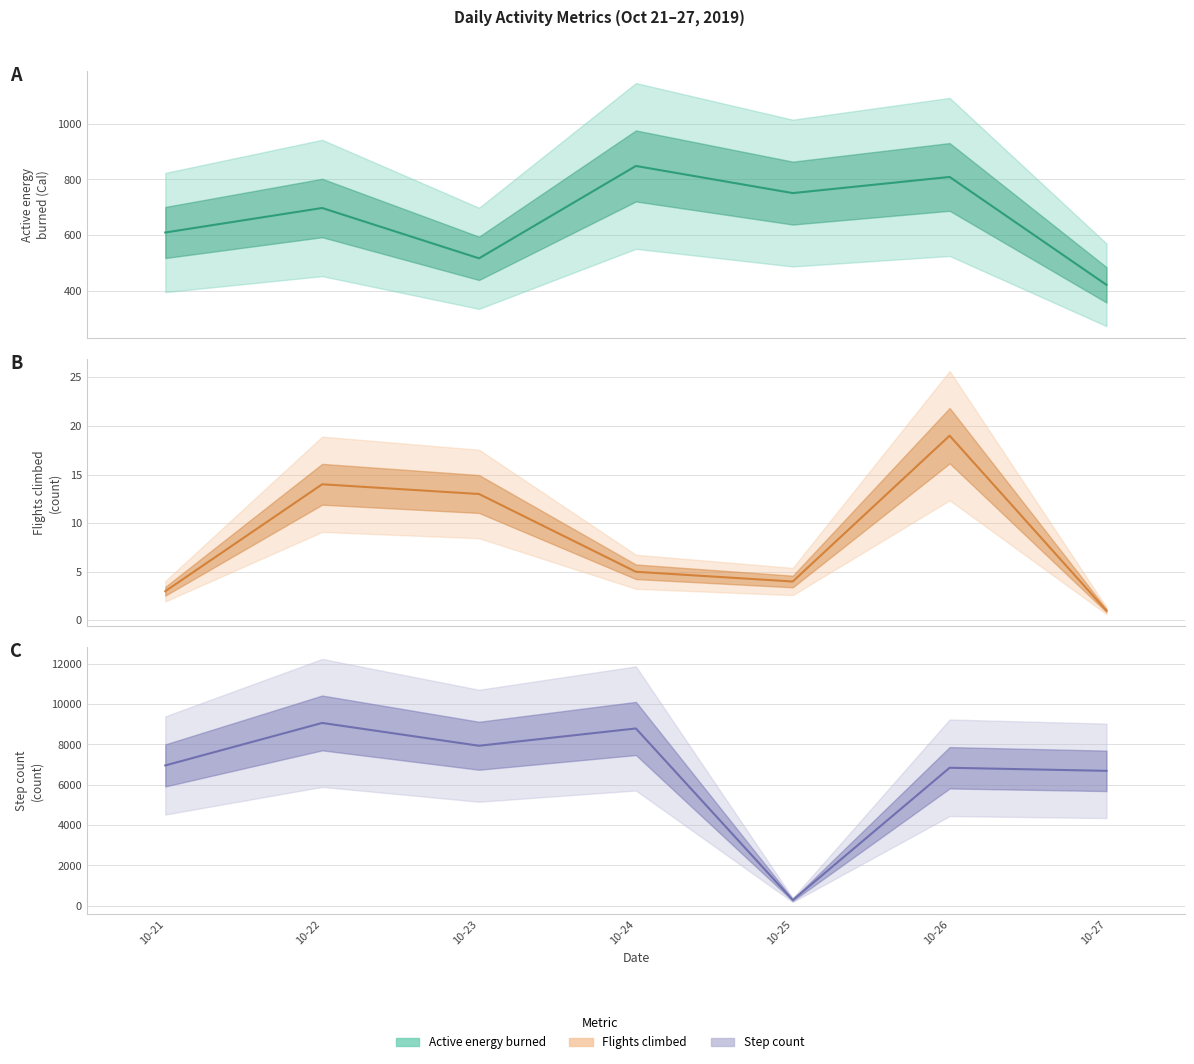

Reading left to right, transcribe all the data shown in this chart.

Active energy burned(Cal): 10-21=610.1	10-22=697.9	10-23=517.6	10-24=848.5	10-25=751.3	10-26=809.2	10-27=422.6
Flights climbed(count): 10-21=3.0	10-22=14.0	10-23=13.0	10-24=5.0	10-25=4.0	10-26=19.0	10-27=1.0
Step count(count): 10-21=6960.0	10-22=9068.0	10-23=7936.0	10-24=8794.0	10-25=282.0	10-26=6843.6	10-27=6691.4